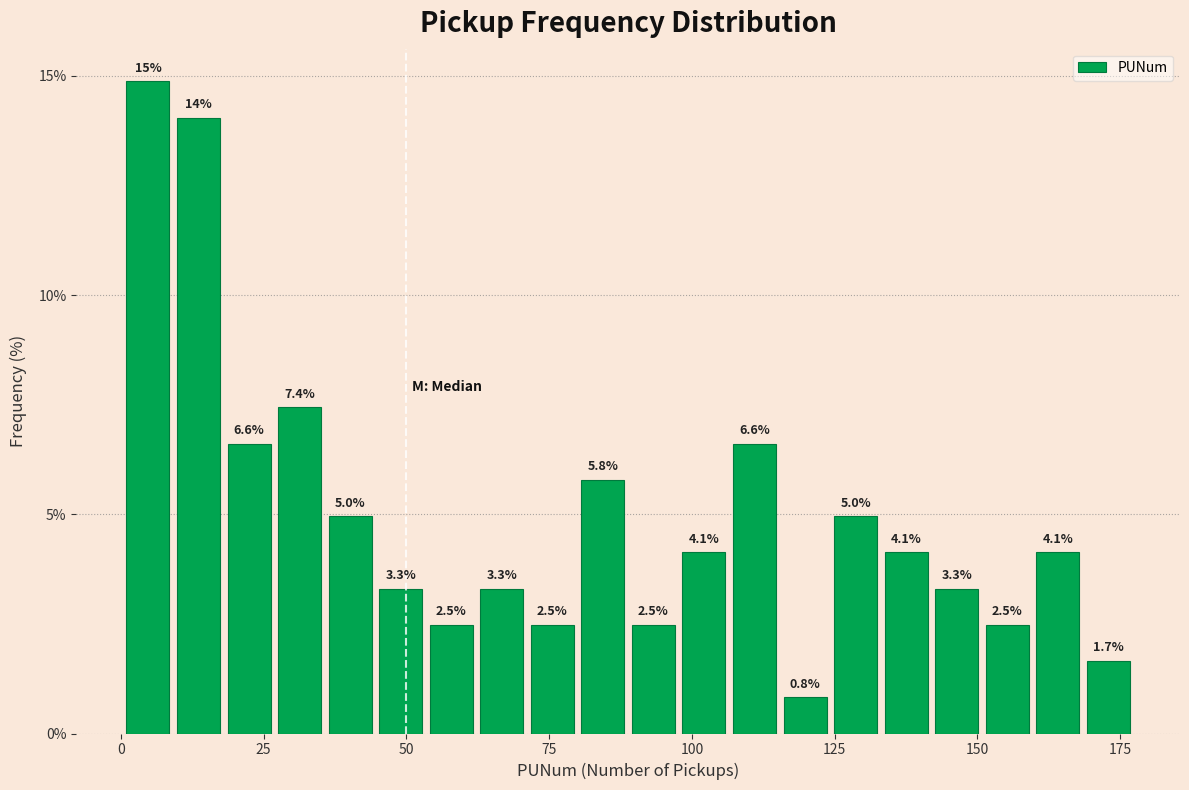

Read against the x-axis, roughly where is the centre of the tallest bar?

5